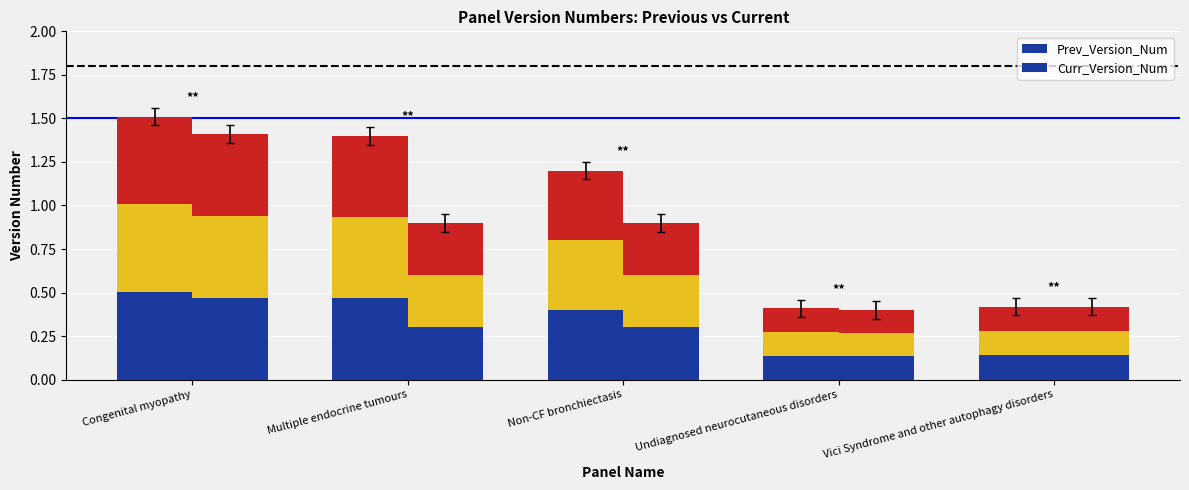

What is the lowest value of the Curr_Version_Num series?

0.1